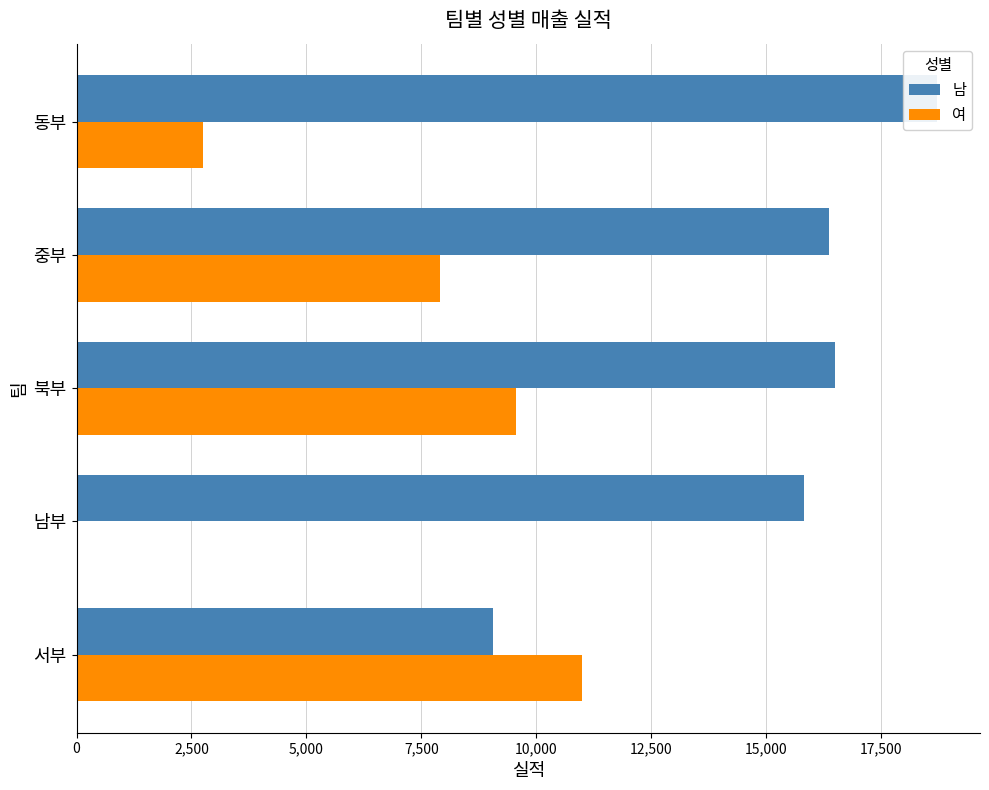

Is the value of 여 at 서부 greater than the value of 남 at 북부?

No